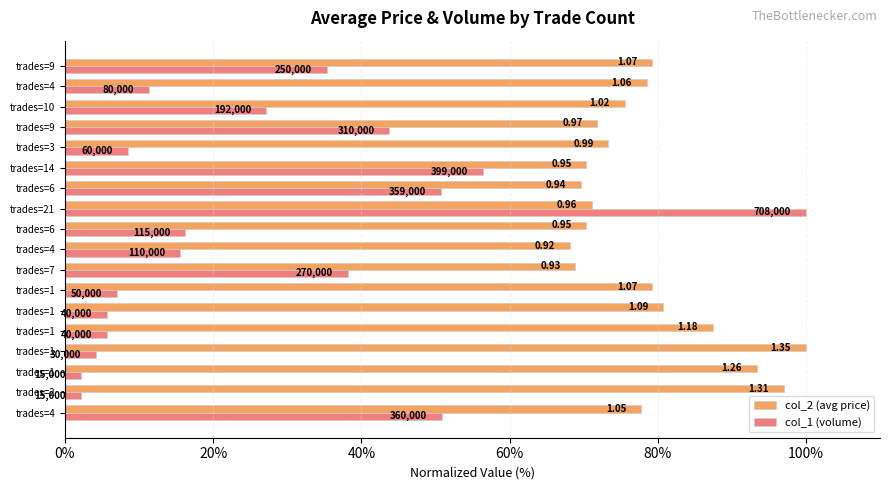

What are all the series names shown in the legend?

col_2 (avg price), col_1 (volume)